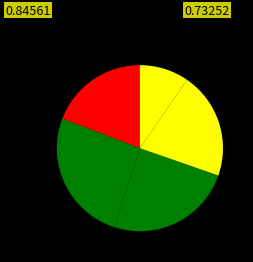

Count the number of slices in the pie.

5